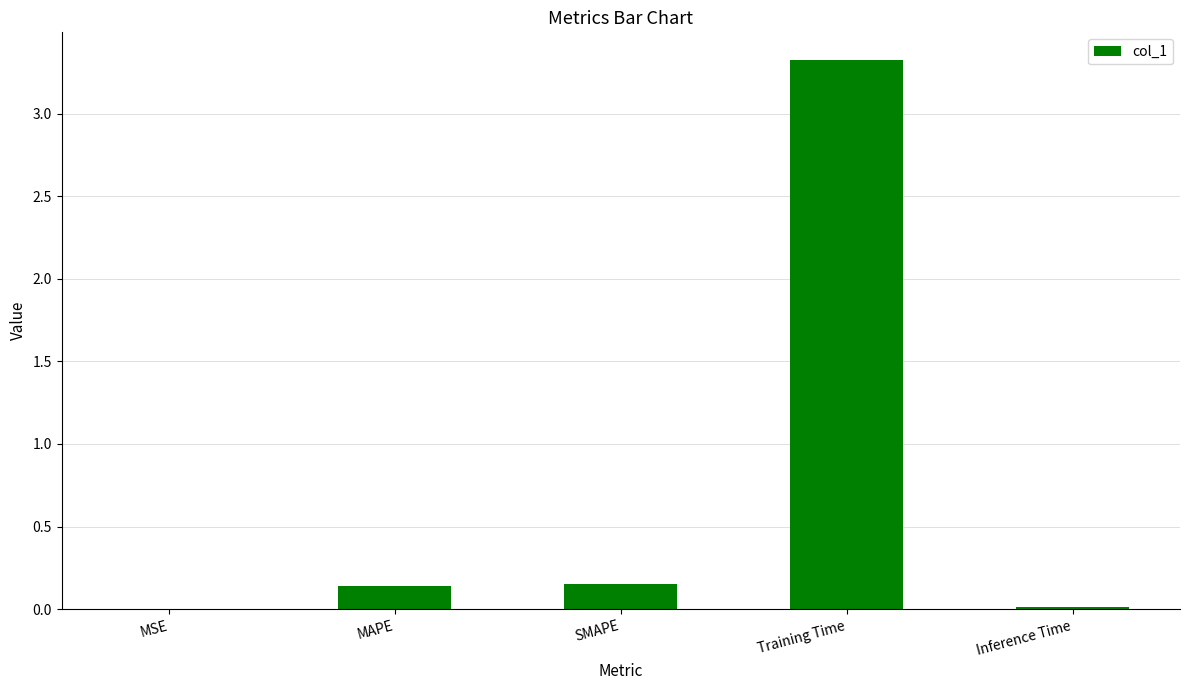

True or false: the data shows 0.0 at SMAPE.

False